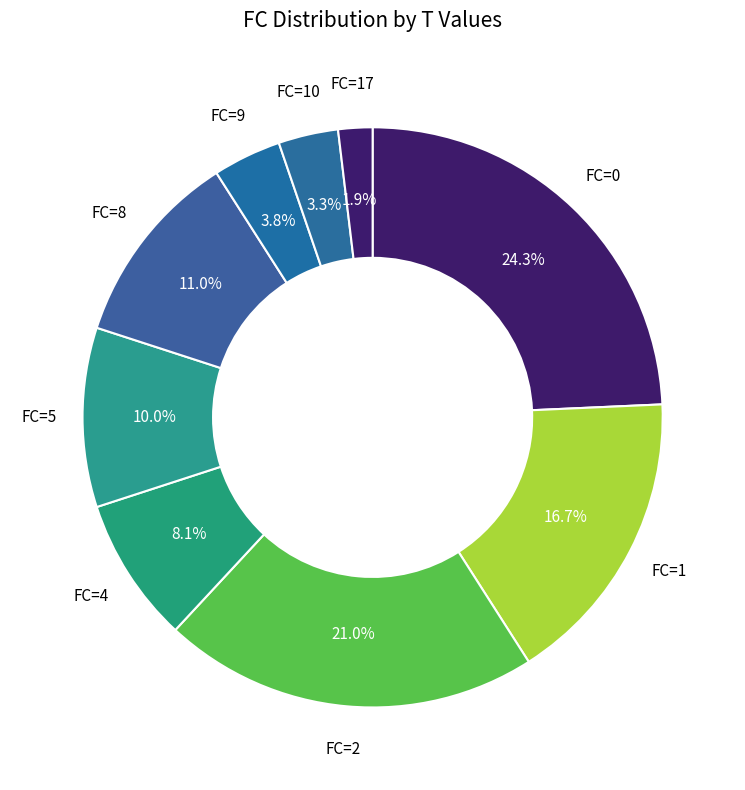

Count the number of slices in the pie.

9